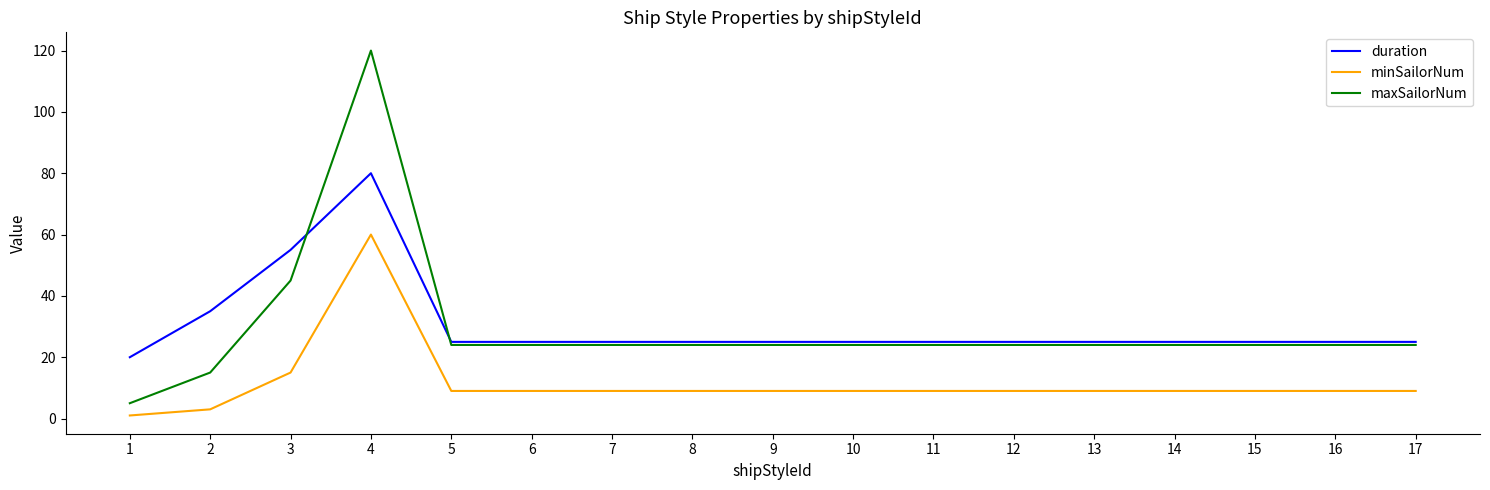

Rank the series at 2 from highest to lowest value.

duration, maxSailorNum, minSailorNum